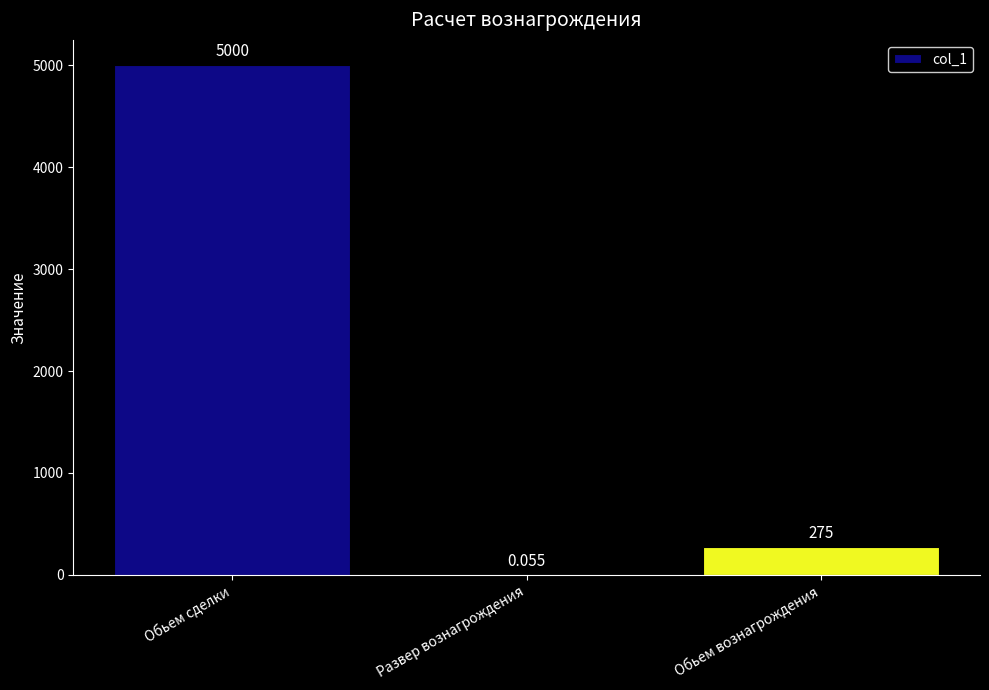

The chart shows a value of 5000.0 at Обьем сделки. True or false?

True